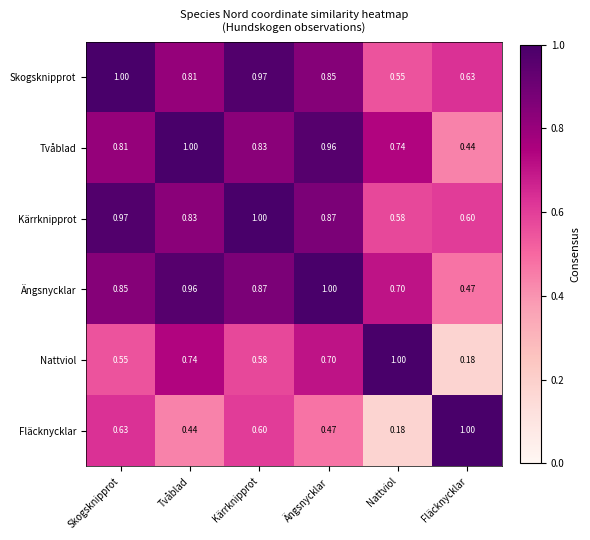

Is the value of Nattviol at Nattviol greater than the value of Ängsnycklar at Fläcknycklar?

Yes